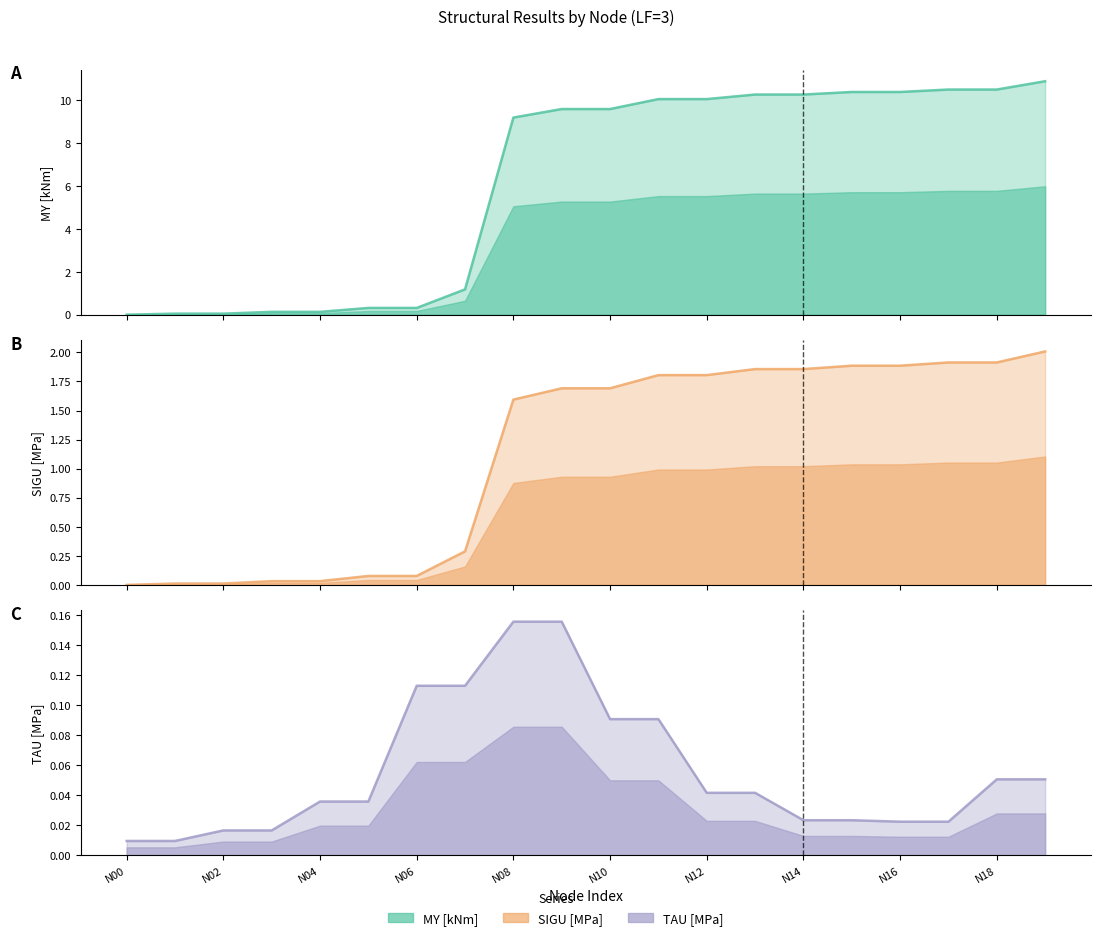

Rank the series by their average value, from lowest to highest.

TAU [MPa], SIGU [MPa], MY [kNm]